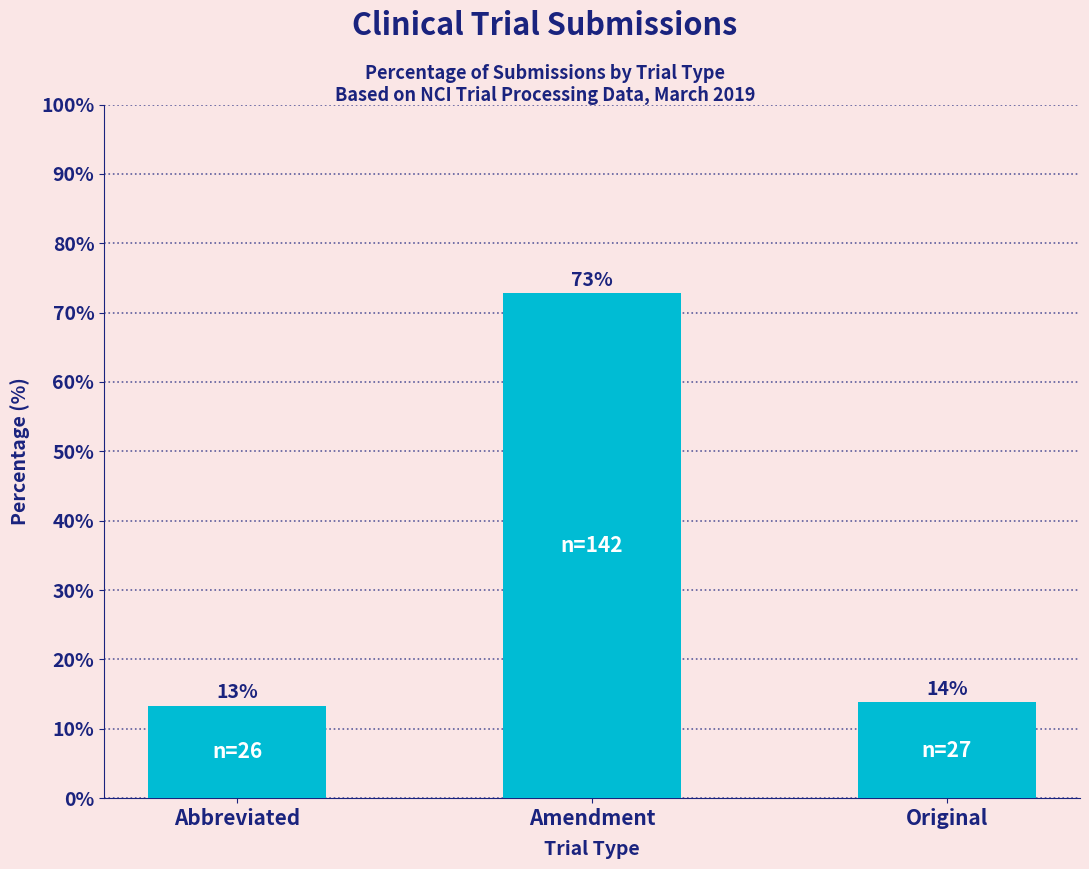

Which category has the lowest value across all series?

Abbreviated